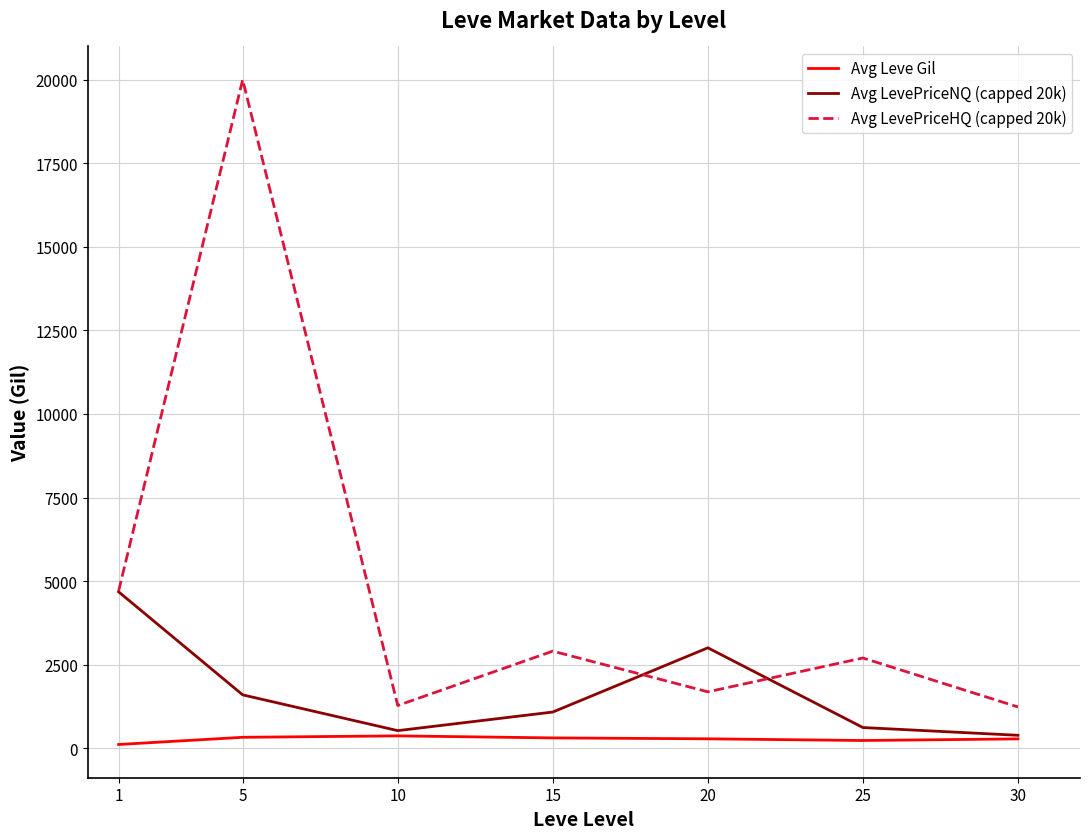

At which category is the sum across all series the highest?

5